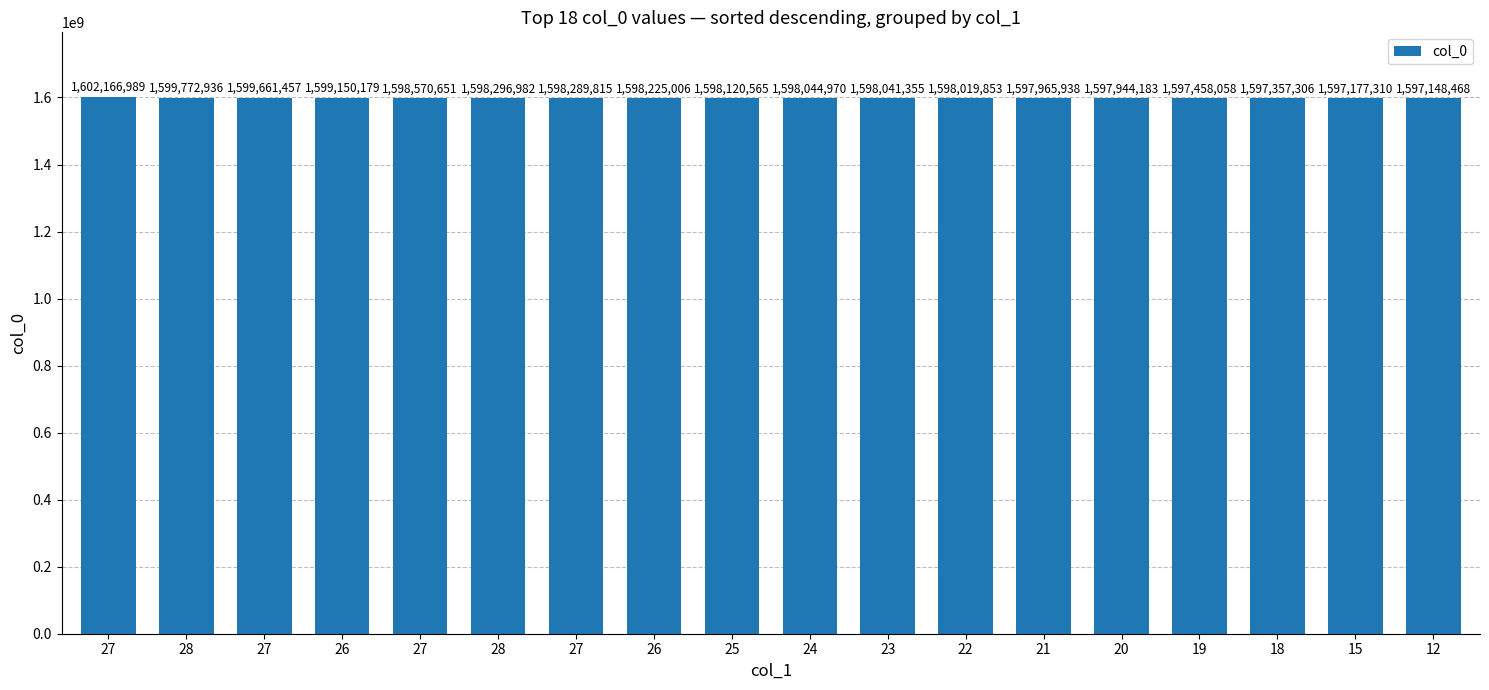

True or false: the data shows 1597177310 at 15.

True